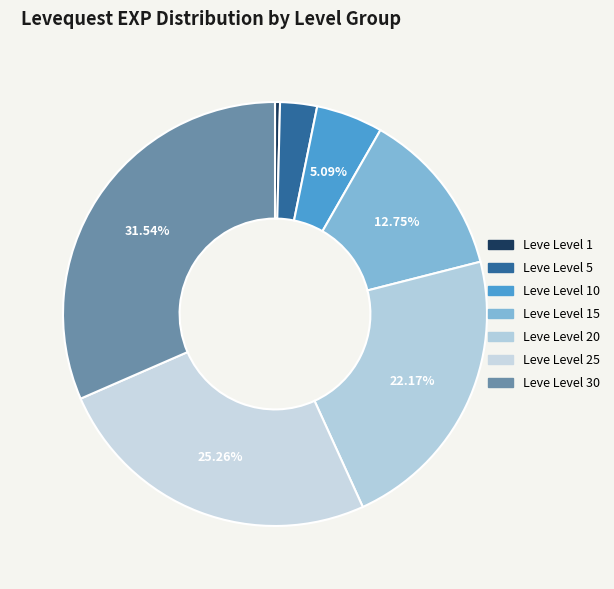

How much of the chart is everything except Leve Level 25?

74.7%